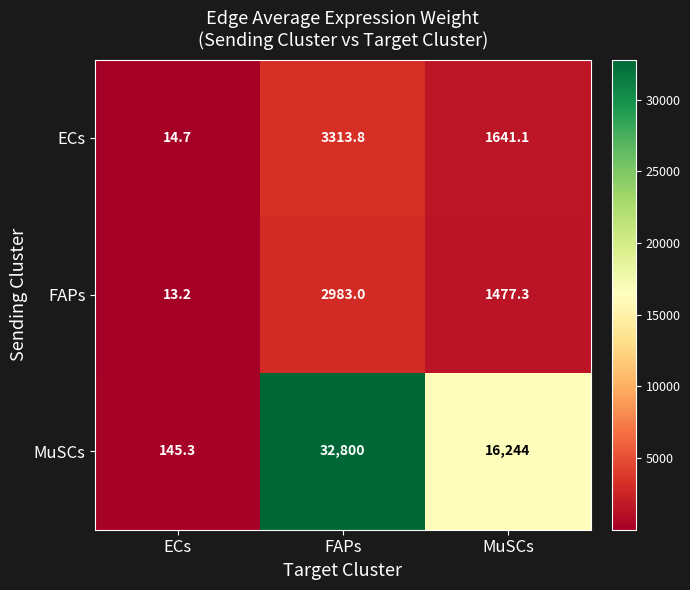

What is the minimum value for ECs?

14.7